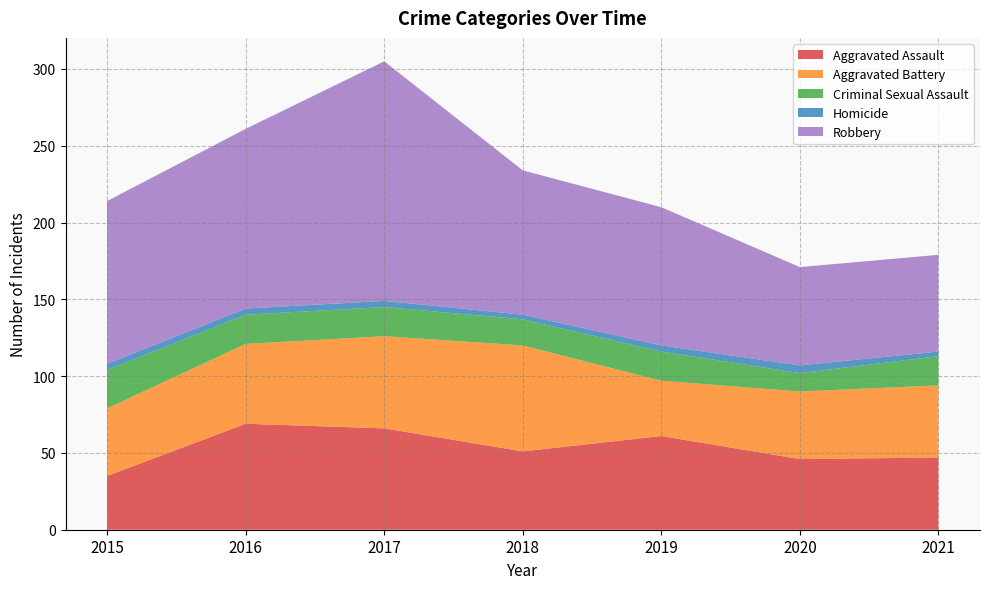

Reading left to right, extract all data points from this chart.

Aggravated Assault: 35	69	66	51	61	46	47
Aggravated Battery: 44	52	60	69	36	44	47
Criminal Sexual Assault: 25	19	19	17	19	12	19
Homicide: 4	4	4	3	4	5	3
Robbery: 106	117	156	94	90	64	63